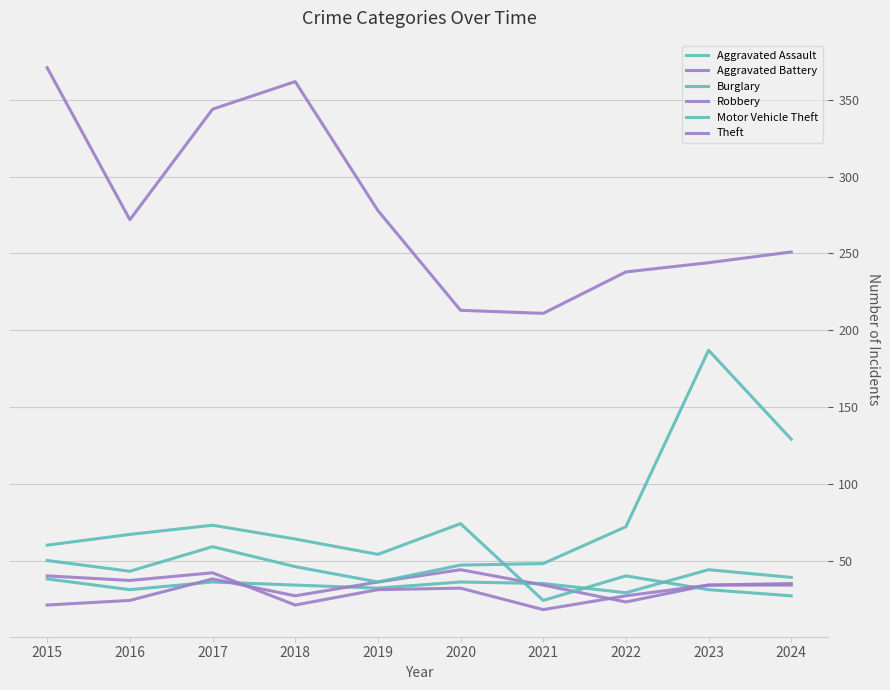

What is the sum of the Aggravated Assault values at 2018 and 2021?

69